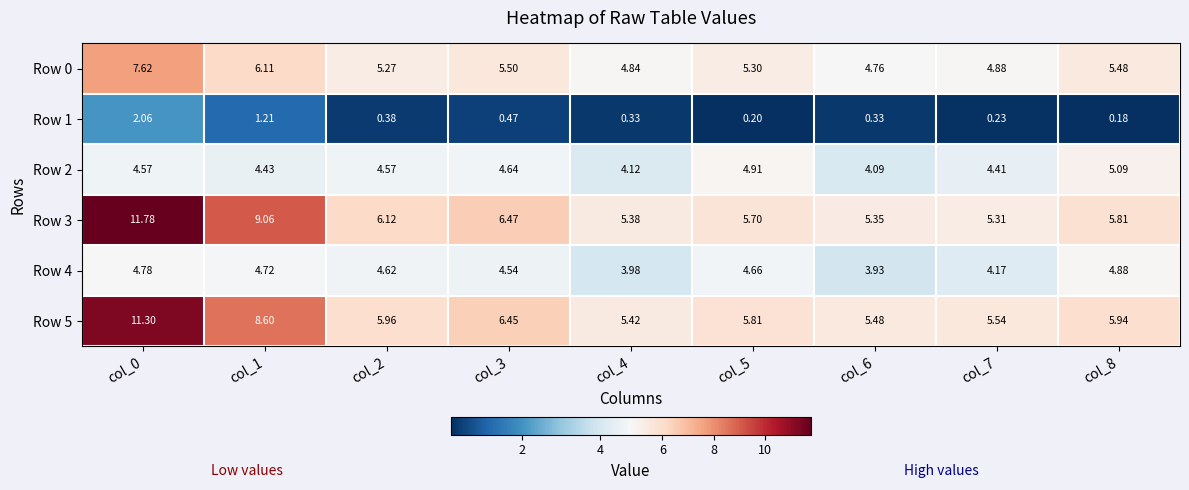

How many categories are shown in the chart?

9